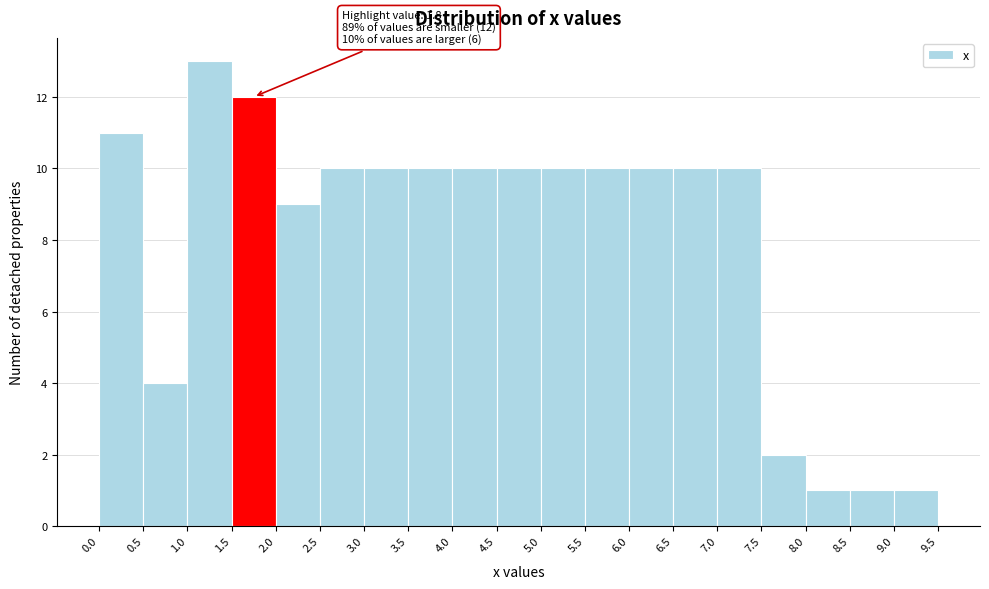

Which range on the x-axis has the tallest bar?

1.0 to 1.5